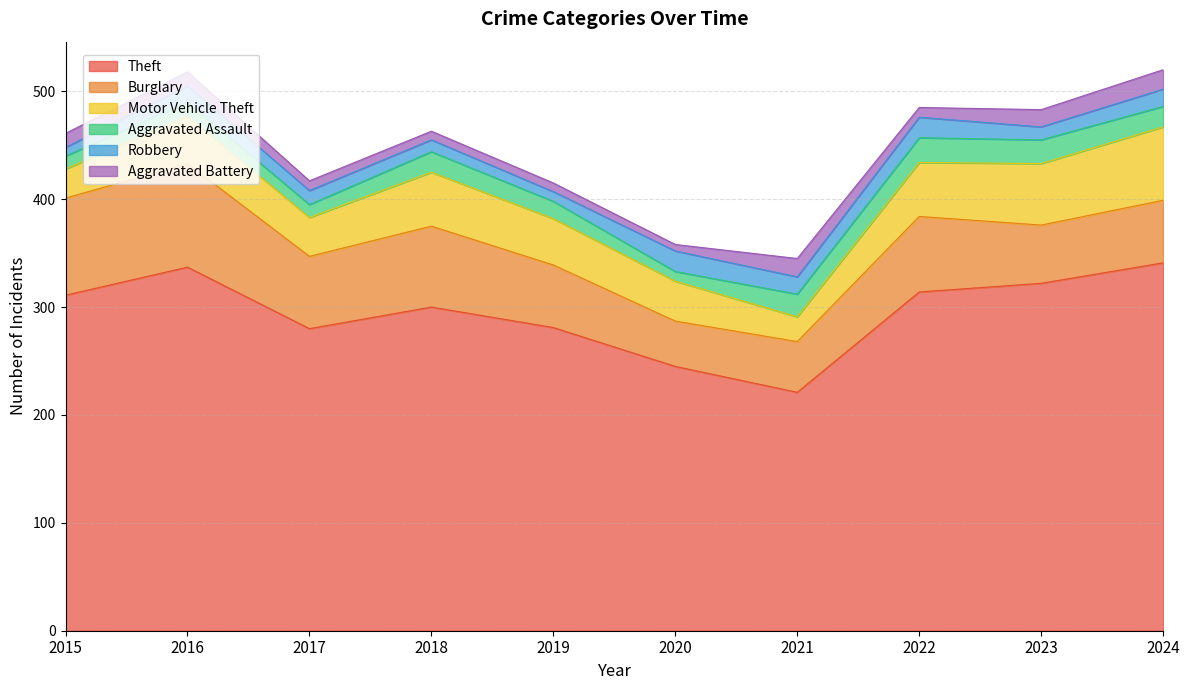

What are all the series names shown in the legend?

Theft, Burglary, Motor Vehicle Theft, Aggravated Assault, Robbery, Aggravated Battery